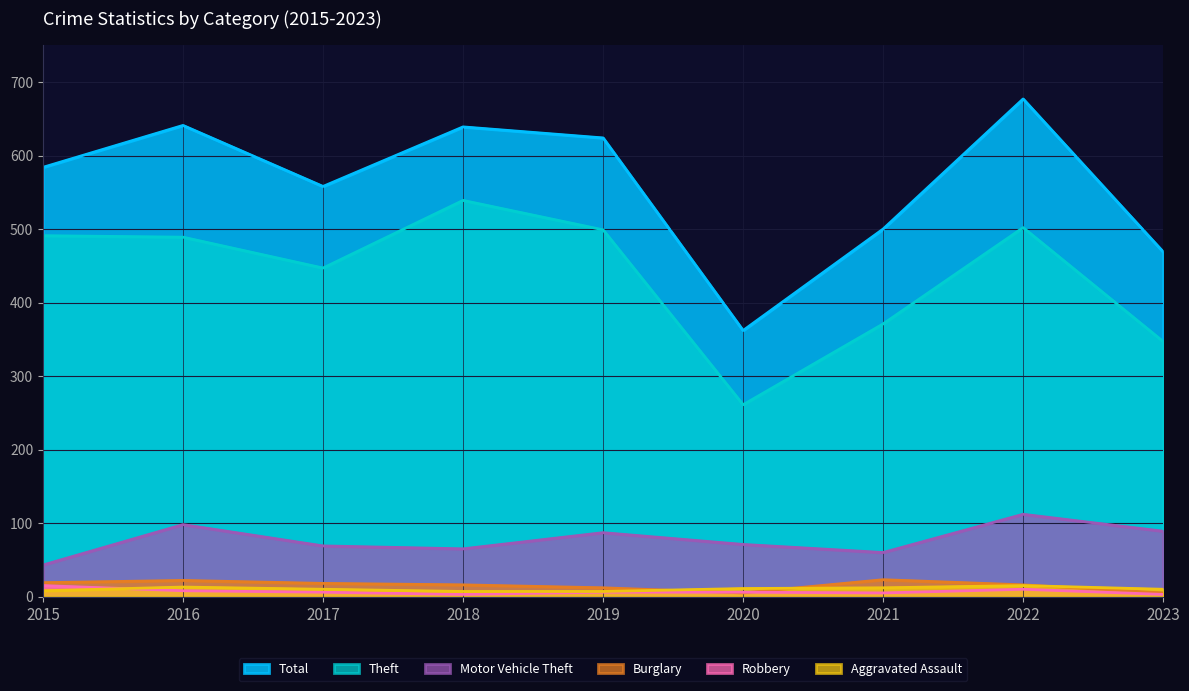

What is the difference between the second highest and second lowest values in the Theft series?

155